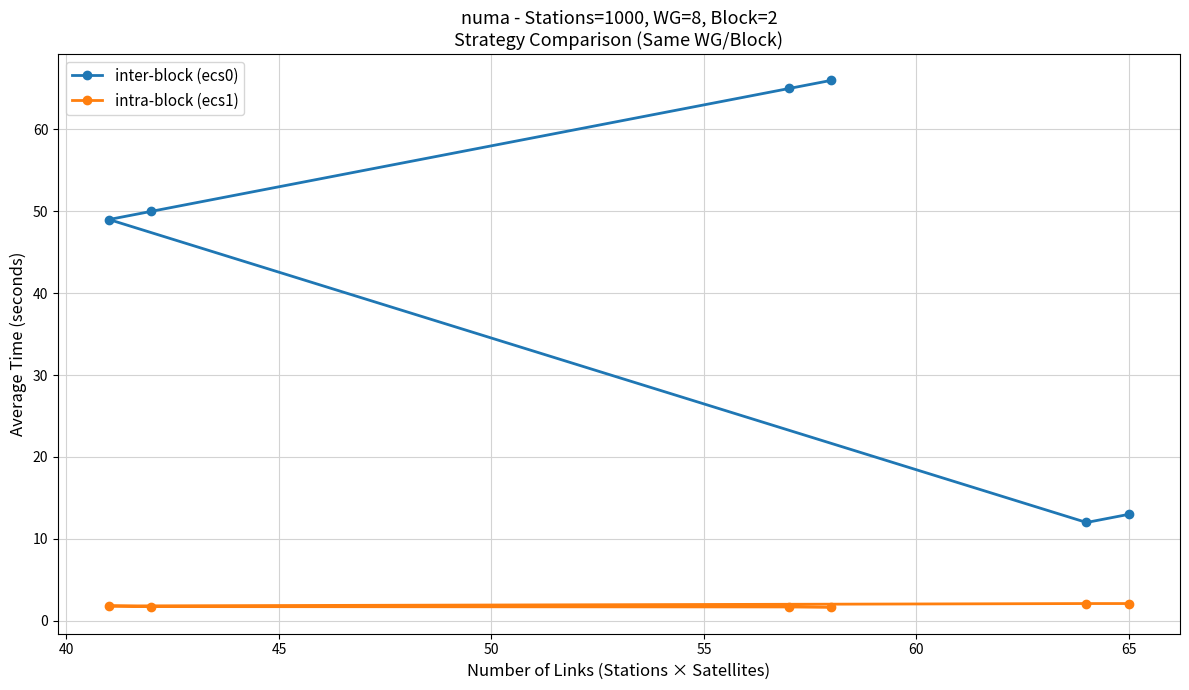

What is the sum of all inter-block (ecs0) values?

255.0